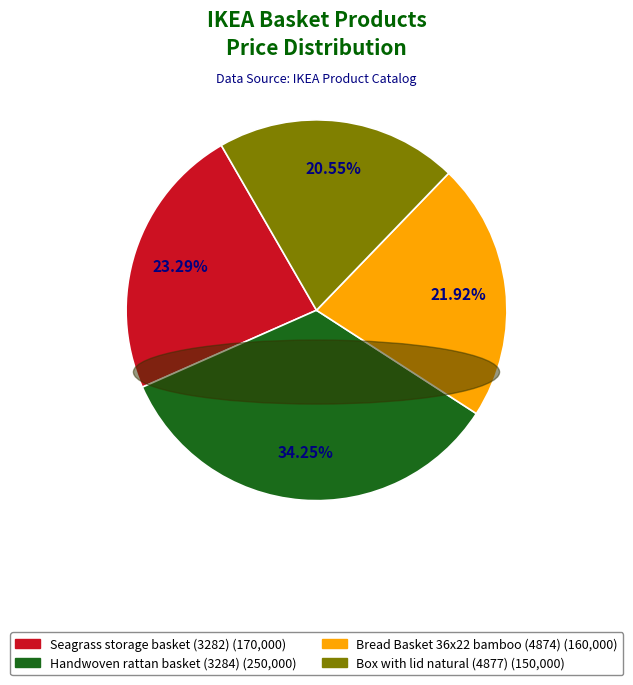

To the nearest percent, what portion does Box with lid natural (4877) represent?

21%